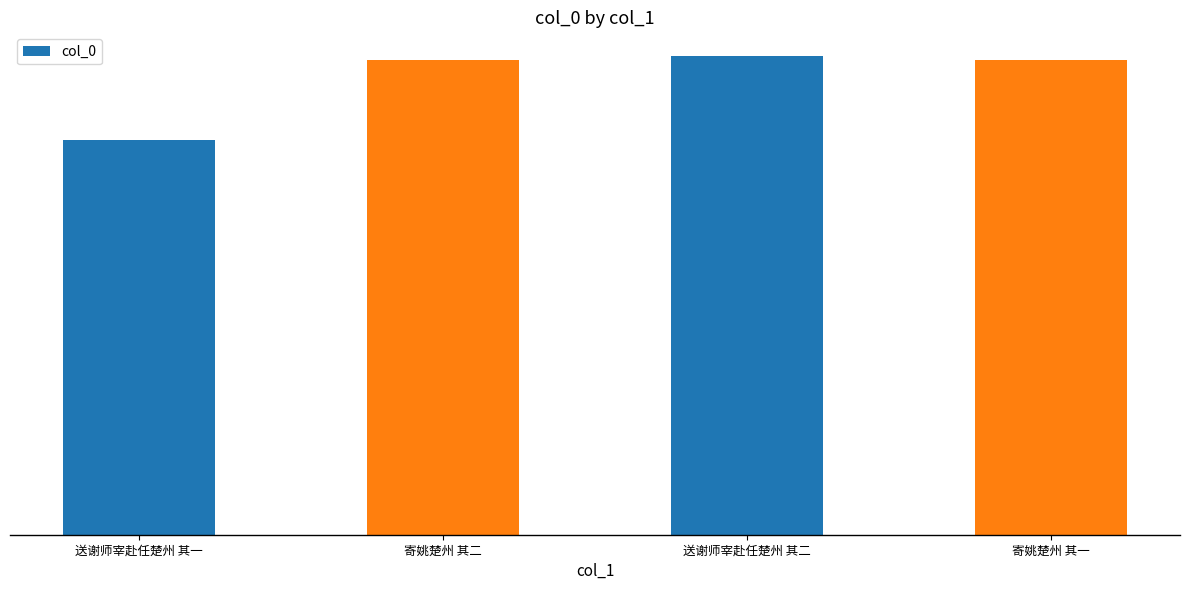

Which has a higher value, 寄姚楚州 其一 or 送谢师宰赴任楚州 其二?

送谢师宰赴任楚州 其二